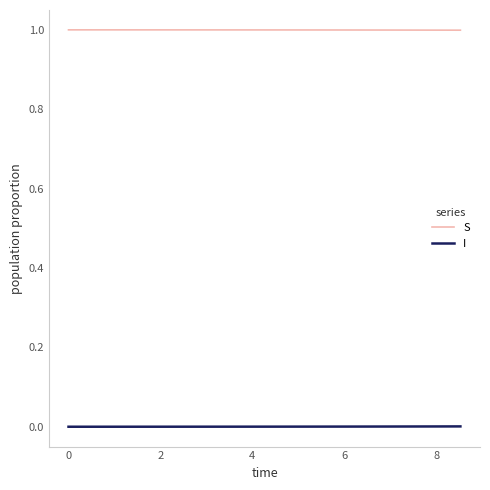

List the series in order of their overall mean, highest first.

S, I